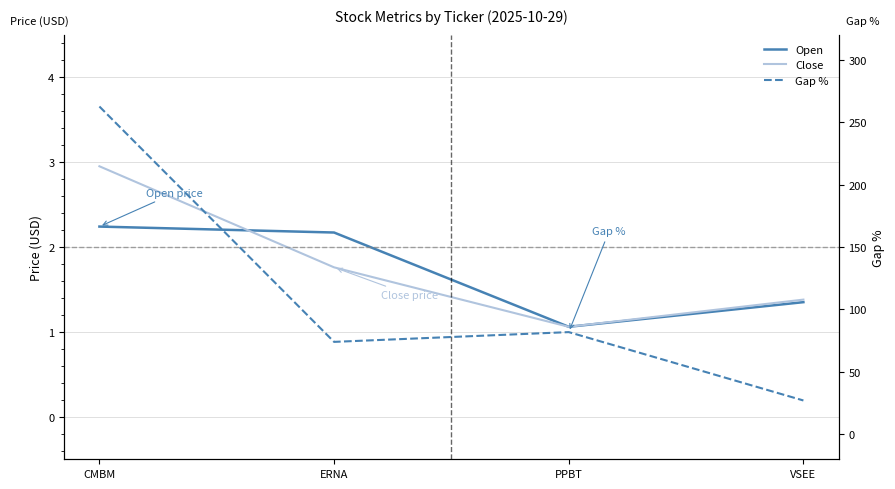

What is the difference between the second highest and second lowest values in the Close series?

0.4